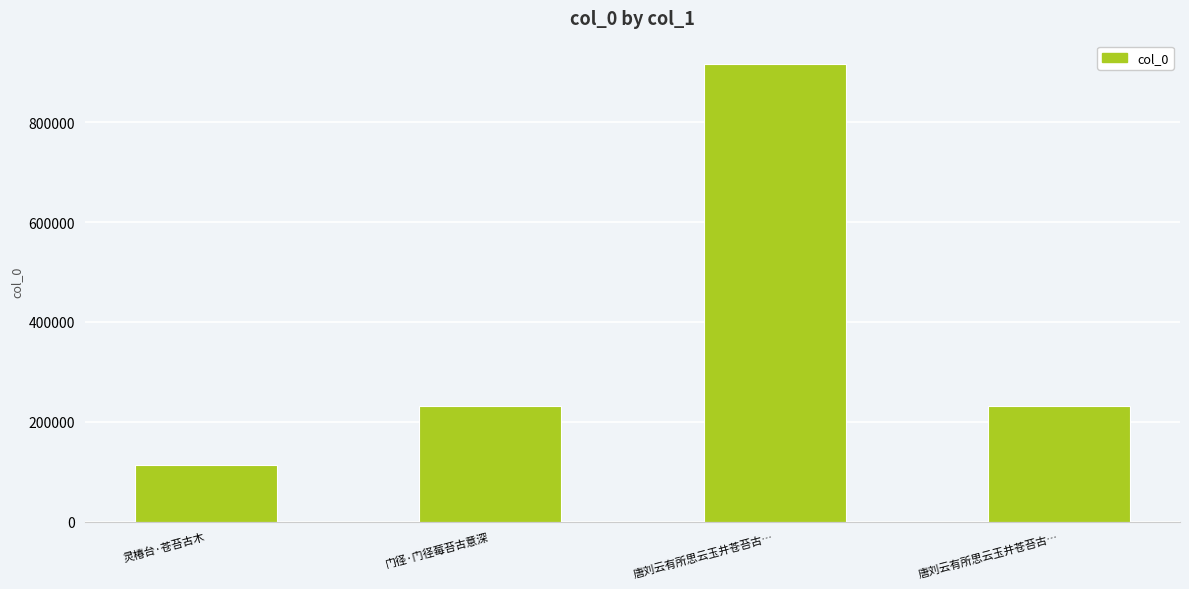

Count the number of data series in this chart.

1